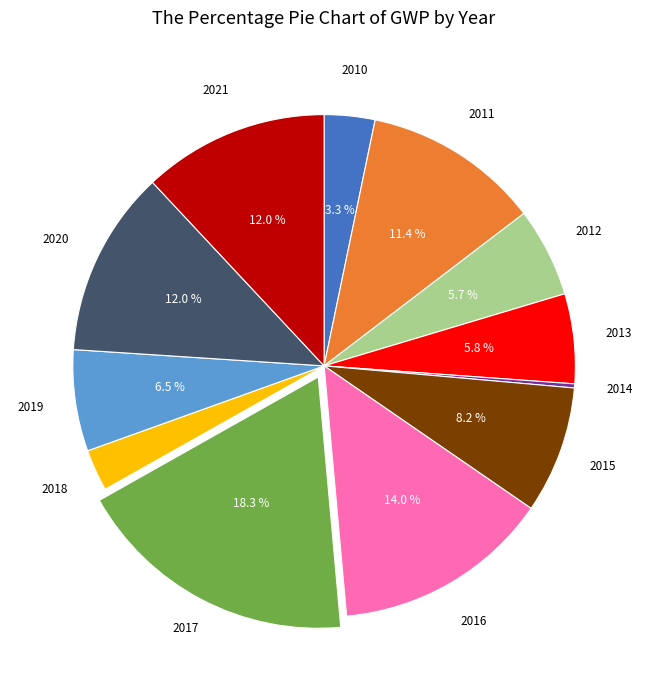

Does any single category account for the majority?

No